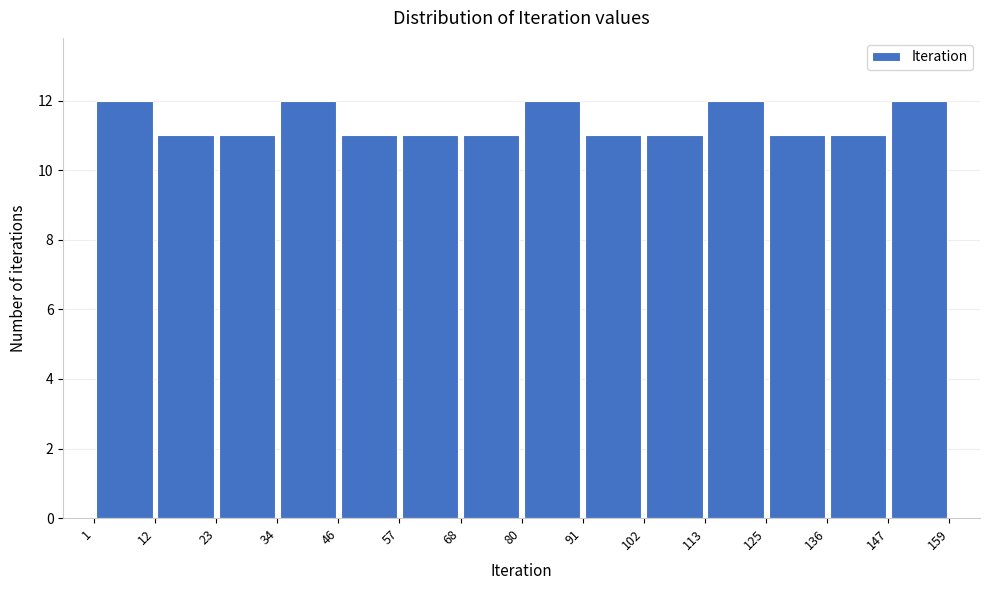

Reading left to right, list every bar in this chart as the range it spans on the x-axis followed by its height. The values are not printed on the chart, so give them approximately, as read against the axis.

1 to 12: 12
12 to 23: 11
23 to 34: 11
34 to 46: 12
46 to 57: 11
57 to 68: 11
68 to 80: 11
80 to 91: 12
91 to 102: 11
102 to 113: 11
113 to 125: 12
125 to 136: 11
136 to 147: 11
147 to 159: 12